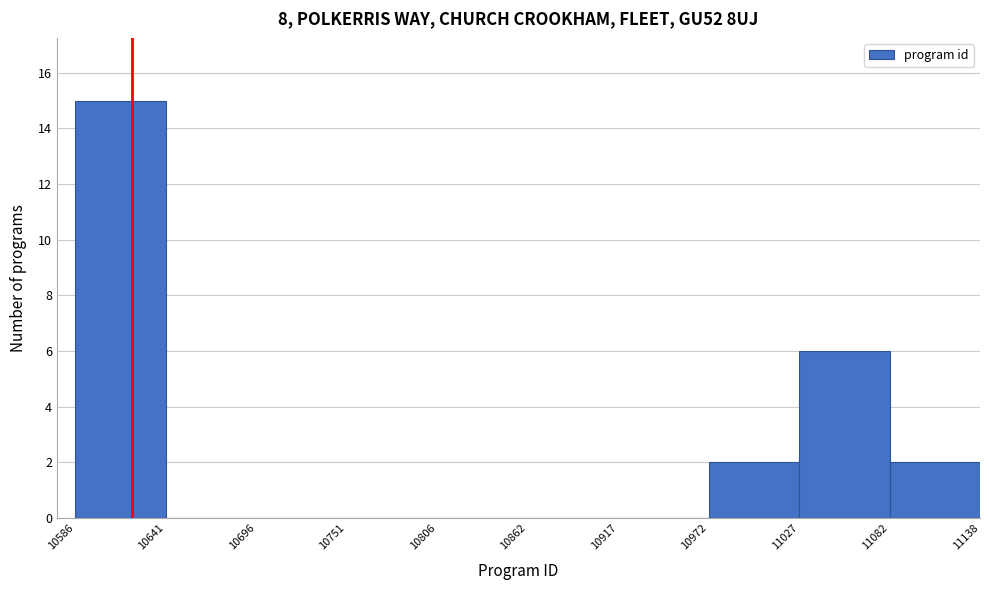

Reading left to right, transcribe this chart: for each bar, give the range it covers on the x-axis and its height. The values are not printed on the chart, so give them approximately, as read against the axis.

10586 to 10641: 15
10641 to 10696: 0
10696 to 10751: 0
10751 to 10806: 0
10806 to 10862: 0
10862 to 10917: 0
10917 to 10972: 0
10972 to 11027: 2
11027 to 11082: 6
11082 to 11138: 2